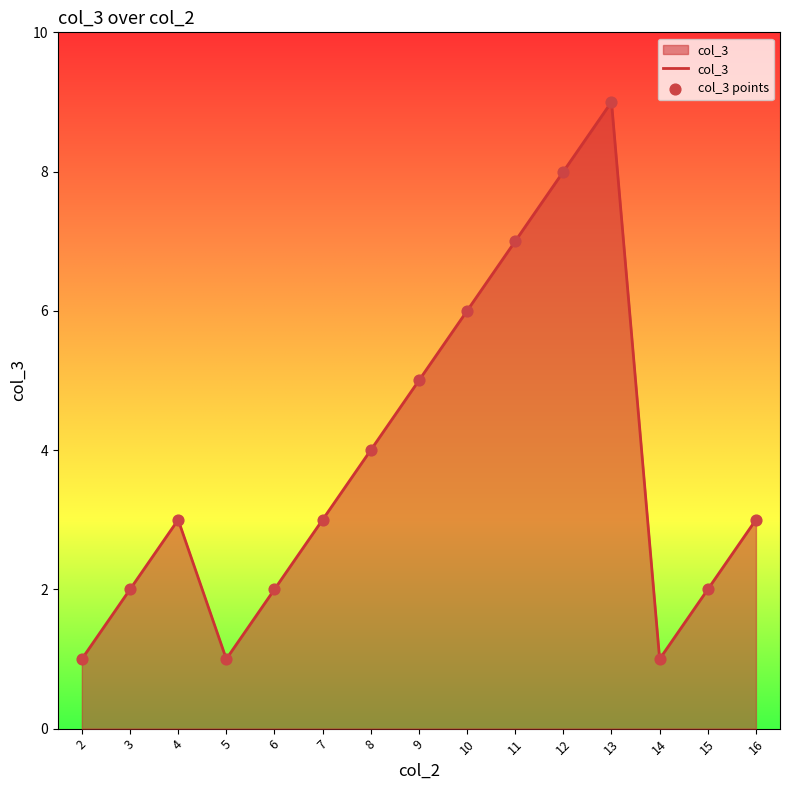

What is the change in value from 8 to 10?

+2